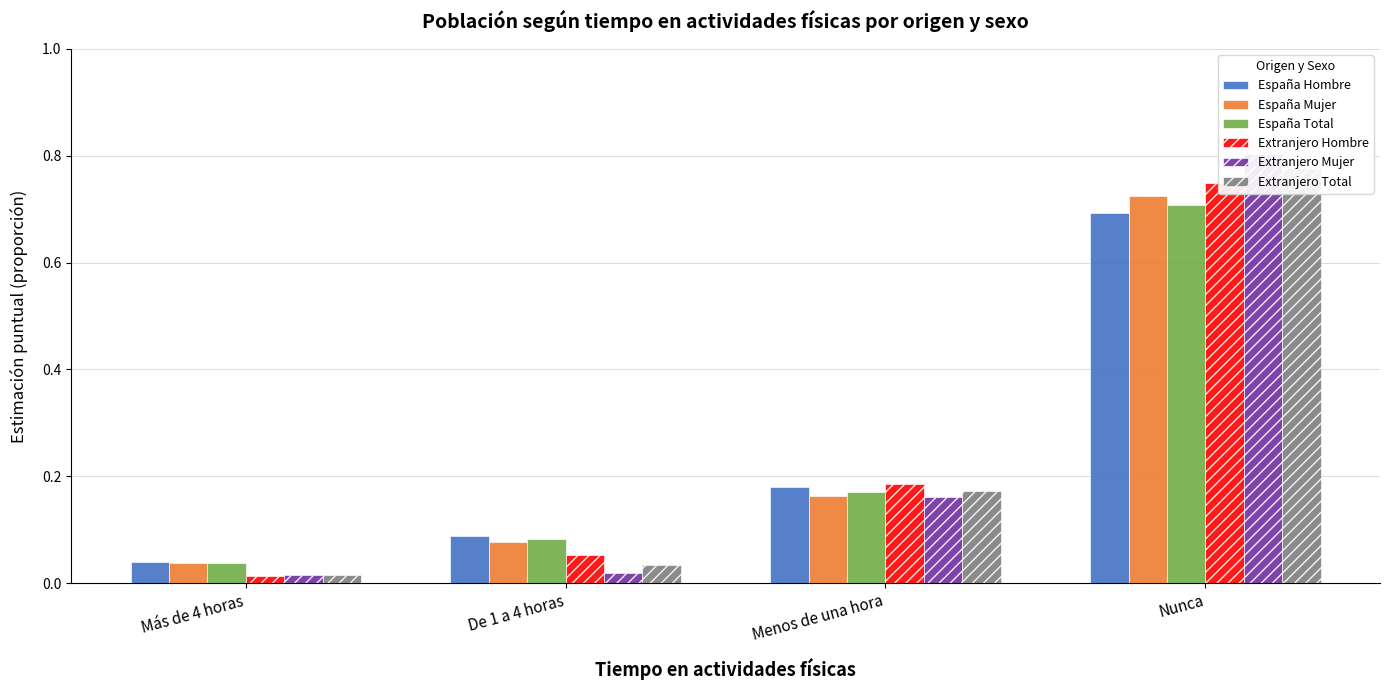

What is the label of the 3rd bar from the left?

Menos de una hora